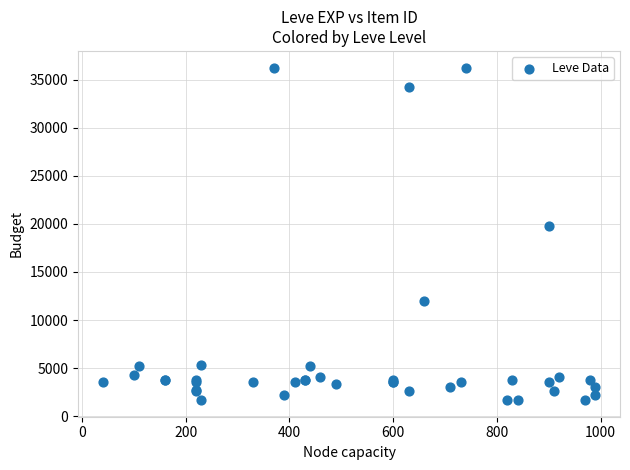

What Y value in the scatter plot is closest to 18967?

19744